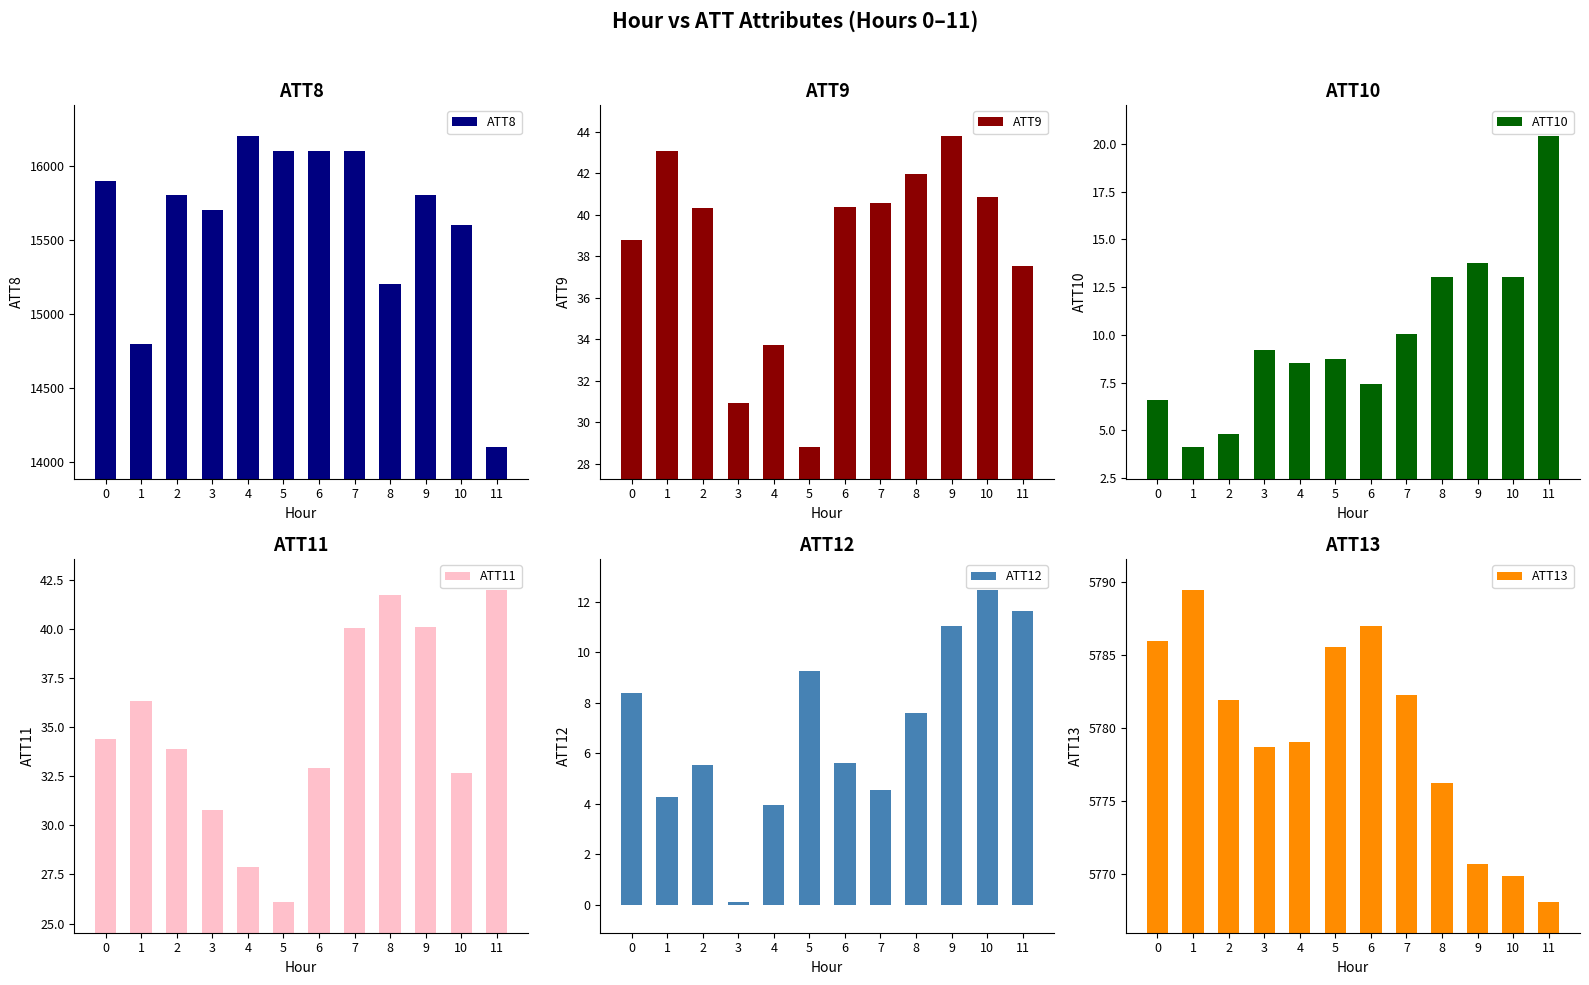

What is the spread (max minus min) of values at 0?

15893.4